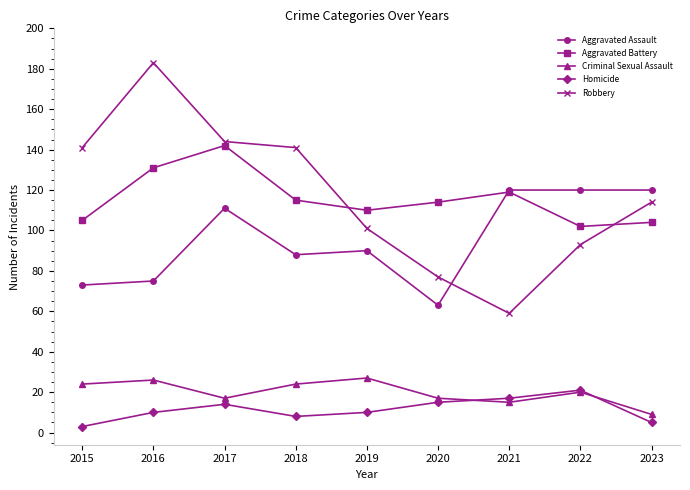

Does the chart display data point markers on the line(s)?

Yes